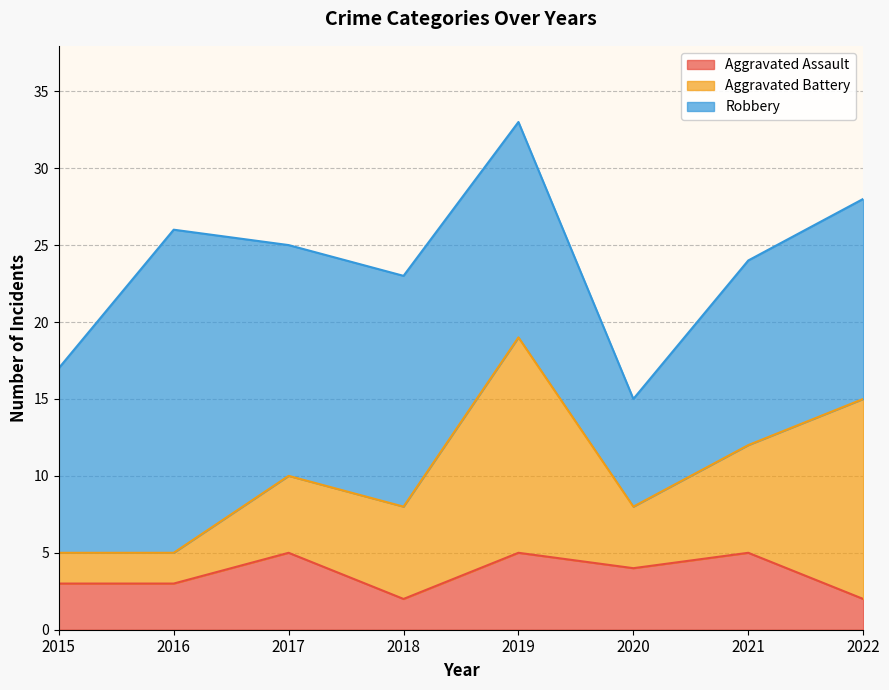

How many interior local peaks does the Robbery series have?

1